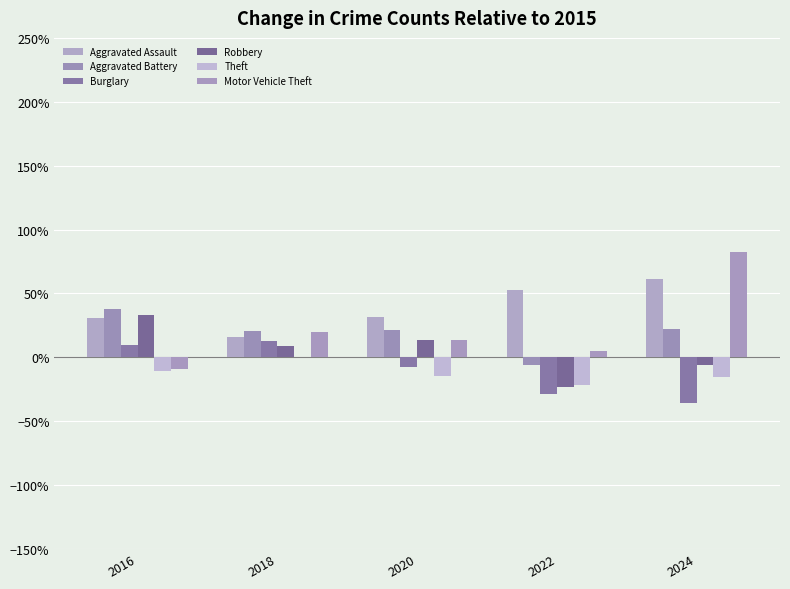

Between 2018 and 2022, which is larger?

2022